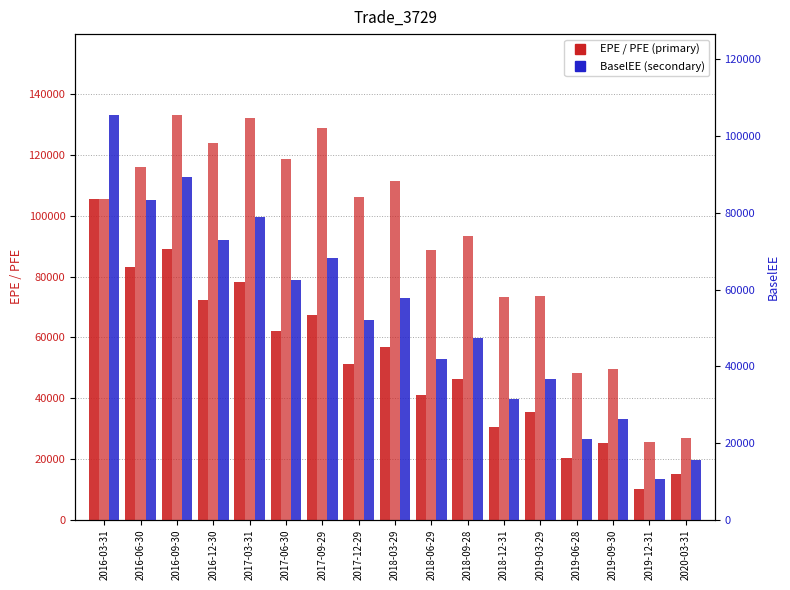

Which label corresponds to the largest value in the chart?

2016-09-30